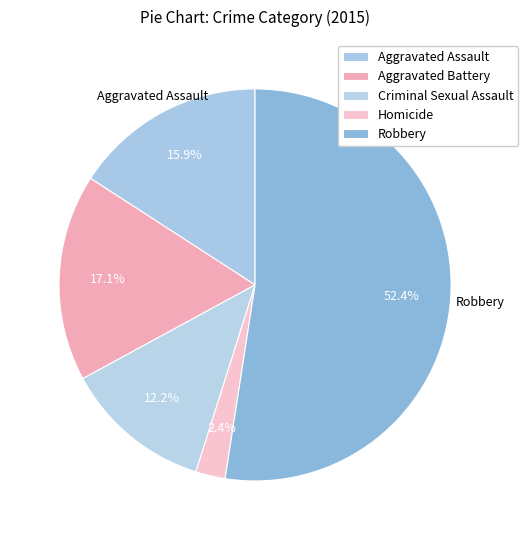

To the nearest percent, what is the combined percentage of Criminal Sexual Assault and Aggravated Assault?

28%